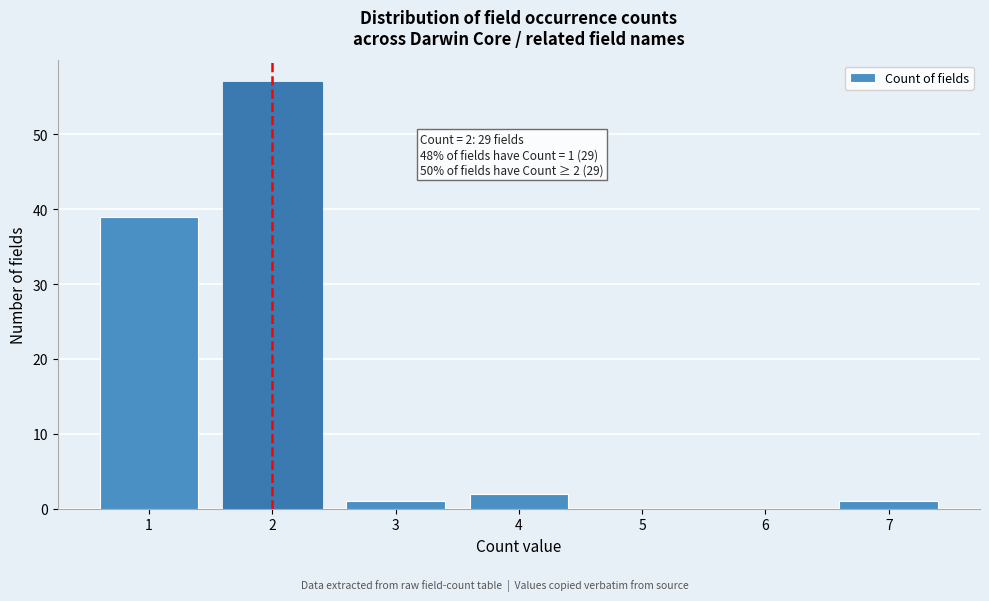

Reading left to right, list all the values displayed in this chart.

1=39	2=57	3=1	4=2	5=0	6=0	7=1